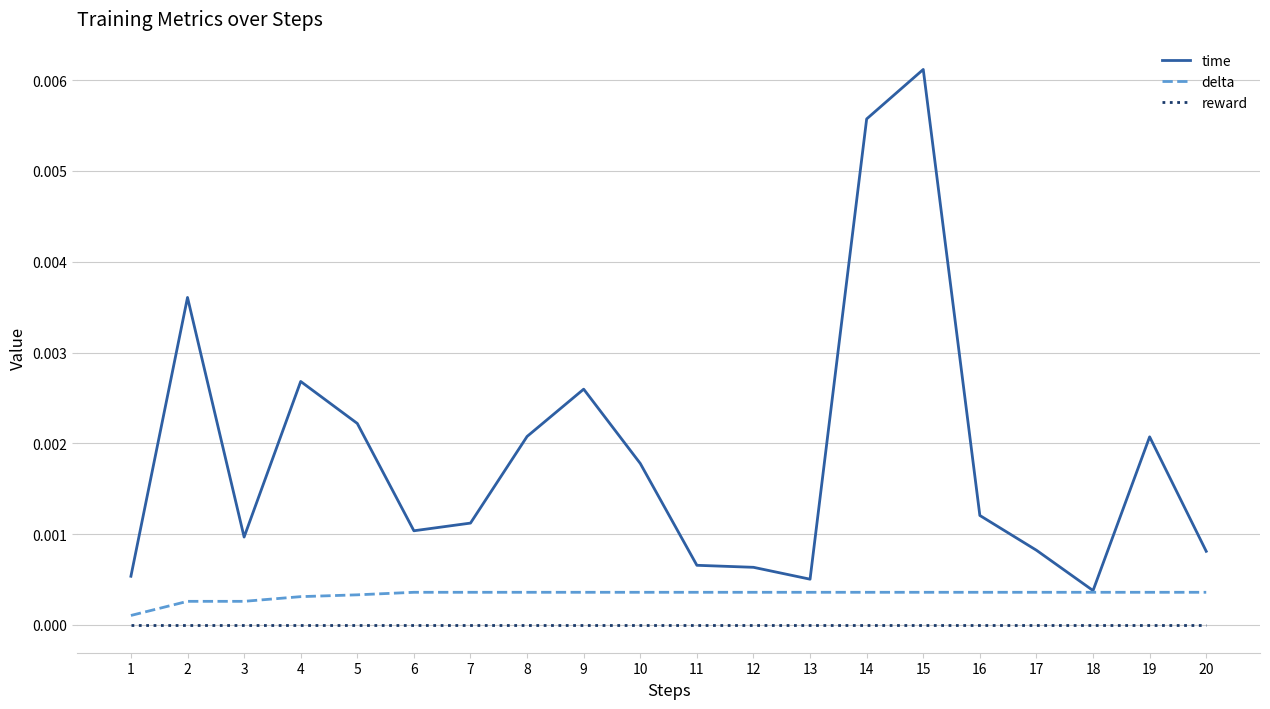

Does the chart have visible grid lines?

Yes